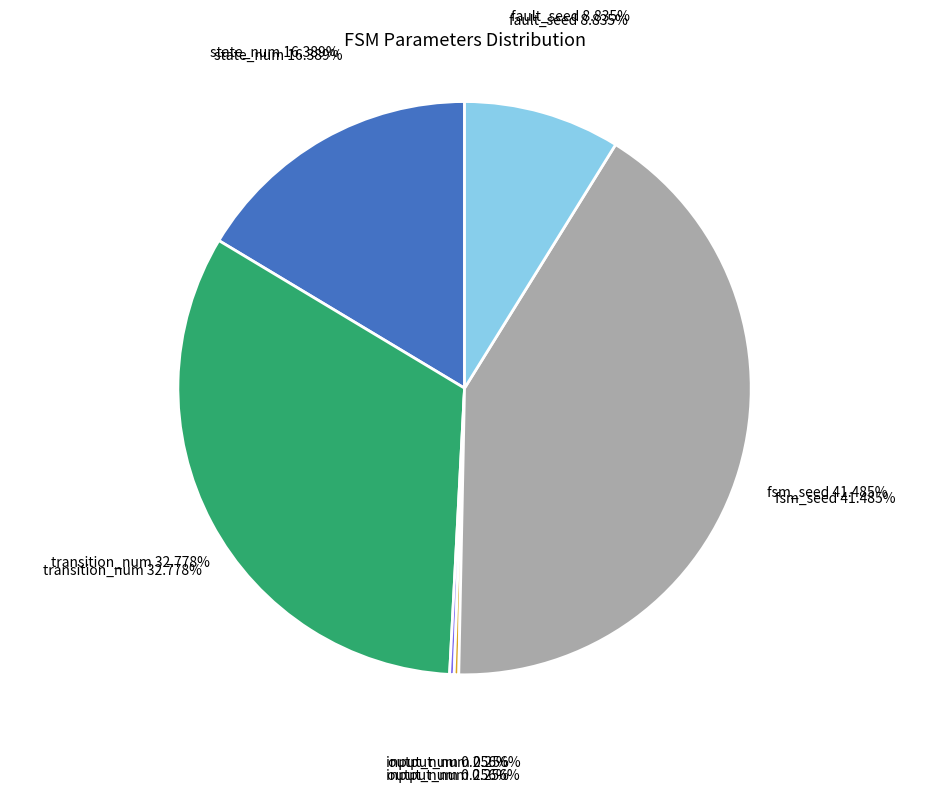

Is there any slice that represents more than half of the pie?

No